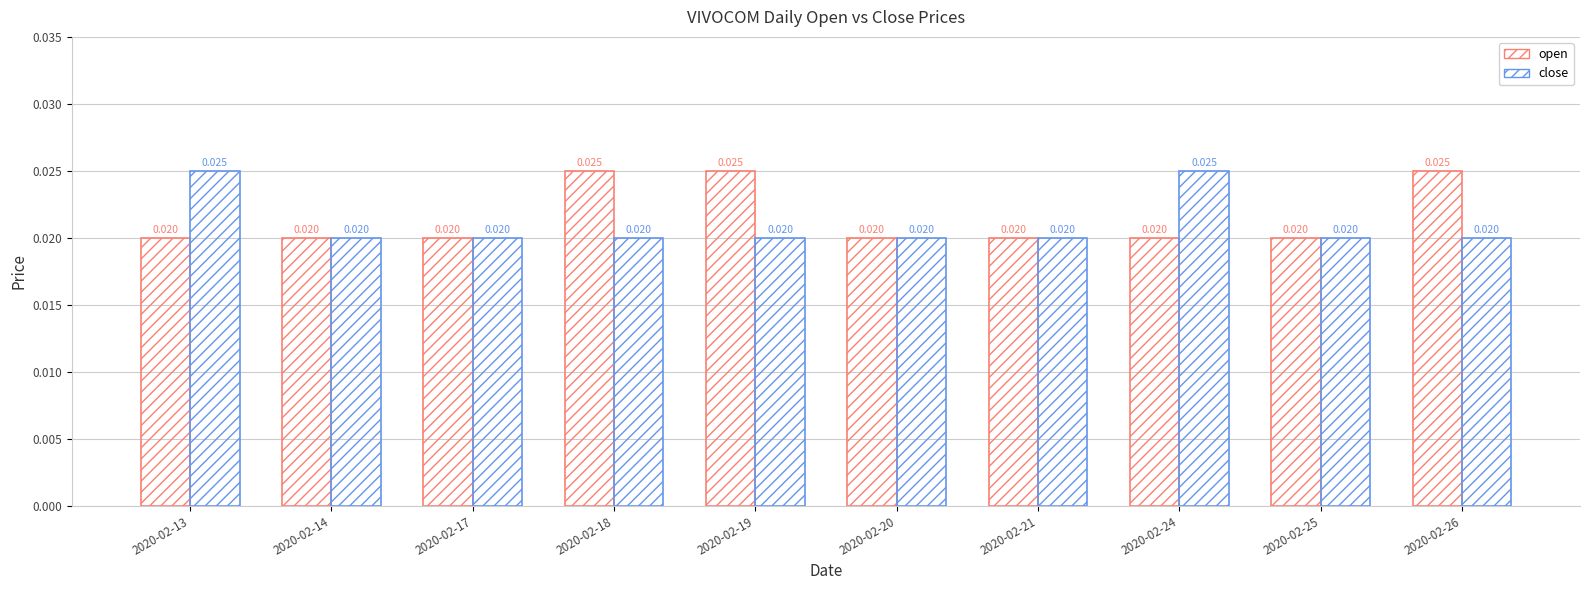

Which series has the largest range (max minus min)?

open